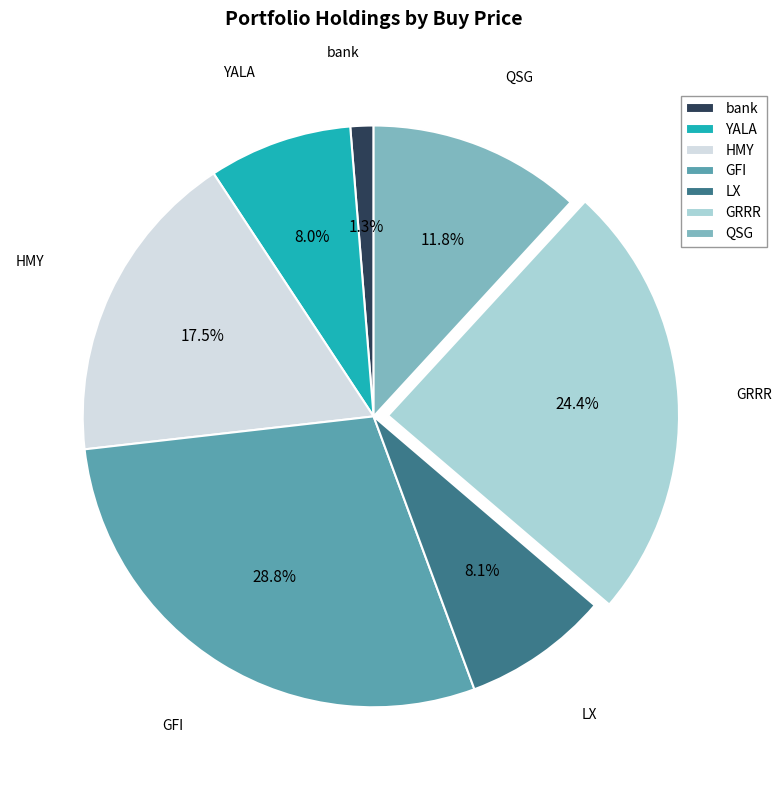

What percentage is NOT represented by LX?

91.9%